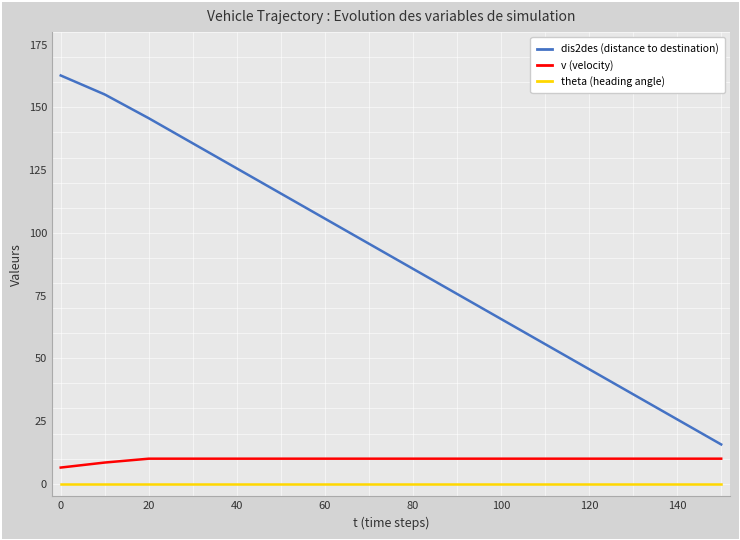

Is this an area chart (filled region under the line)?

No